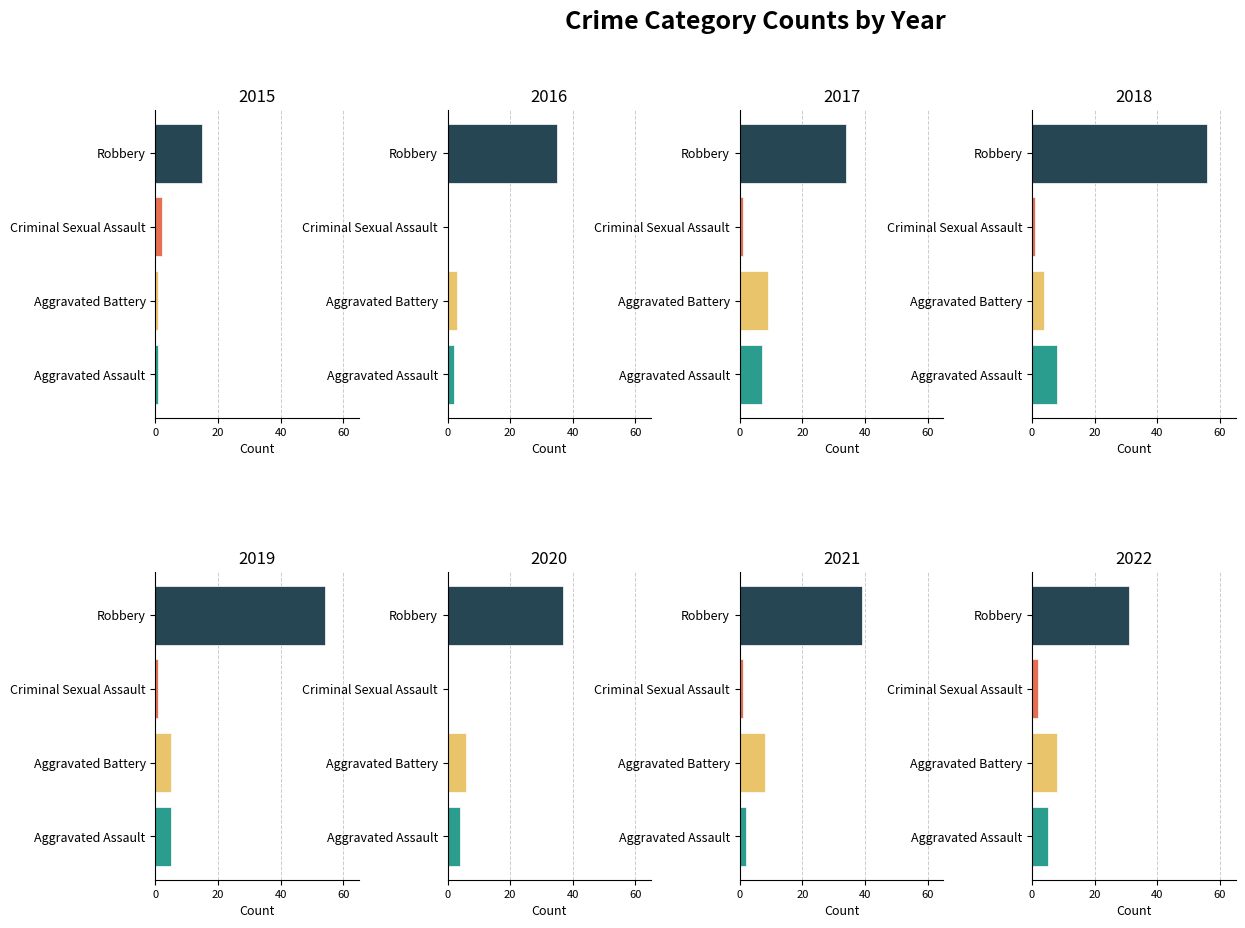

Reading left to right, extract all data points from this chart.

Aggravated Assault: 1	2	7	8	5	4	2	5
Aggravated Battery: 1	3	9	4	5	6	8	8
Criminal Sexual Assault: 2	0	1	1	1	0	1	2
Robbery: 15	35	34	56	54	37	39	31